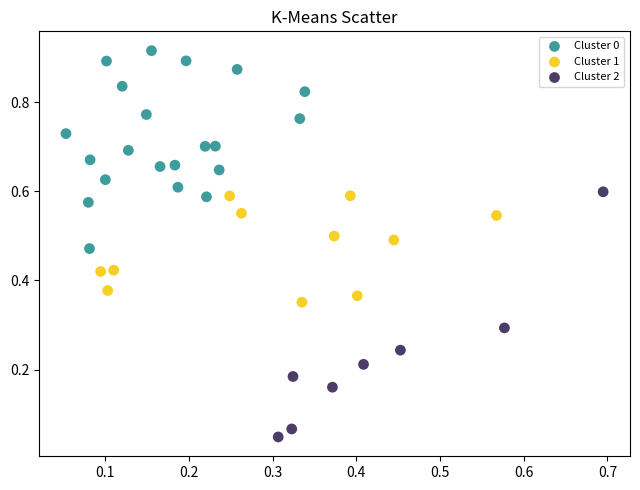

Which series reaches the minimum Y coordinate?

Cluster 2